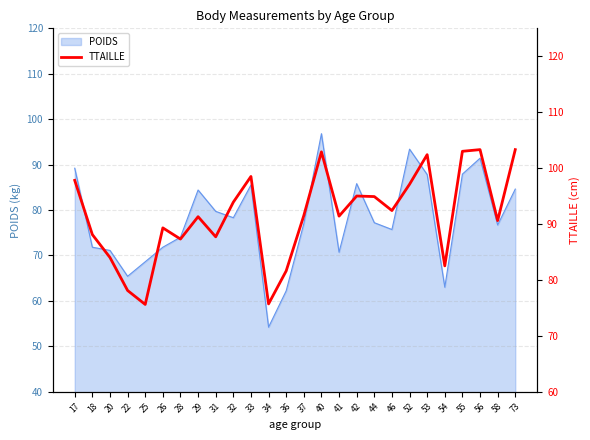

Is it true that POIDS equals 134.6 at 44?

False